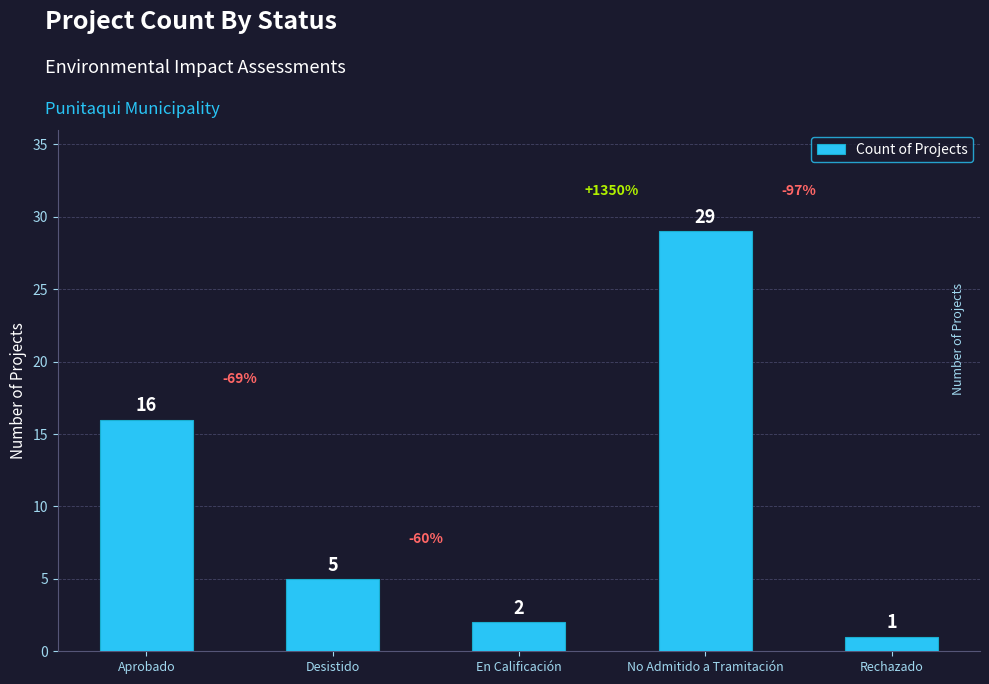

How many data points are less than 5?

2